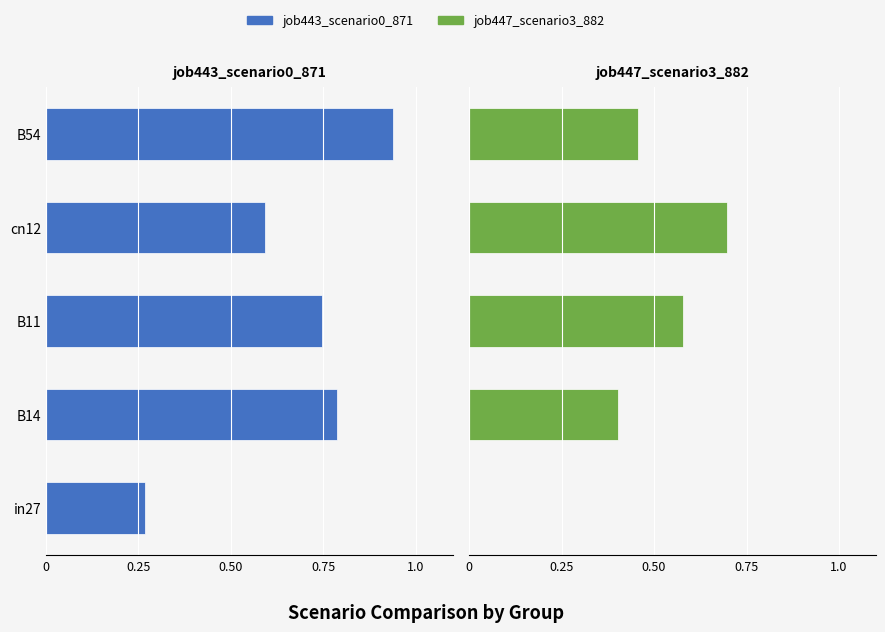

Count the number of categories in the chart.

5